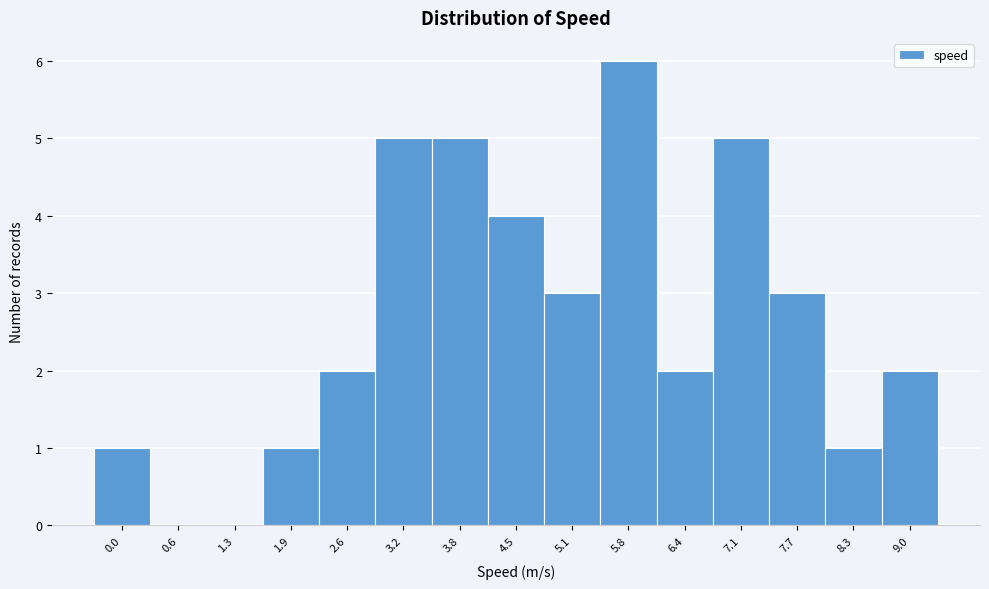

Reading left to right, what are all the values shown in this chart?

0.0=1	0.6=0	1.3=0	1.9=1	2.6=2	3.2=5	3.8=5	4.5=4	5.1=3	5.8=6	6.4=2	7.1=5	7.7=3	8.3=1	9.0=2